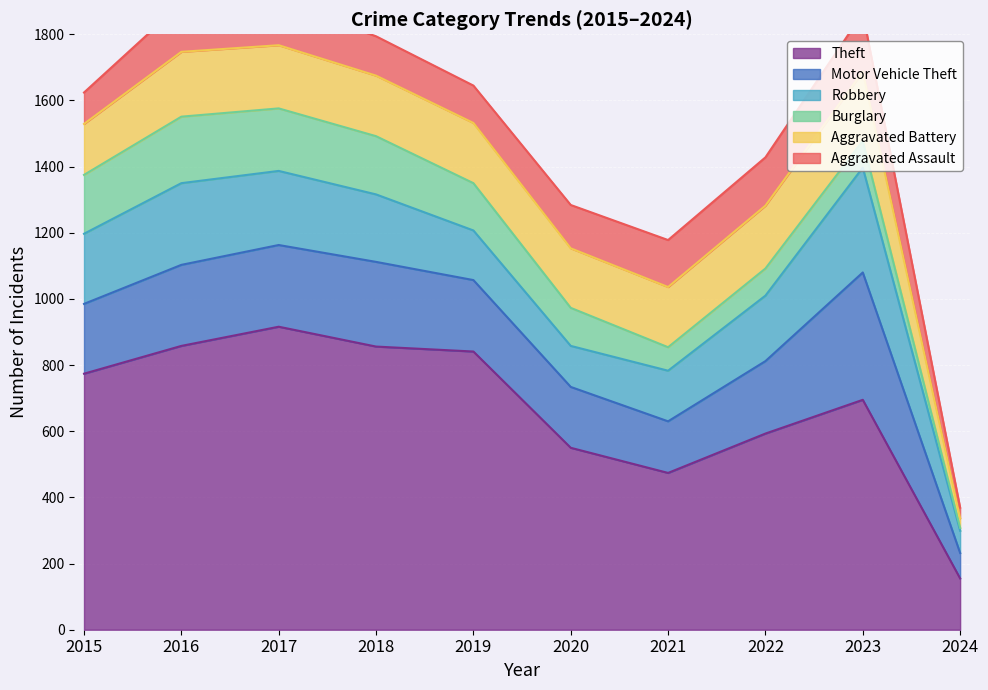

At which label does Motor Vehicle Theft first exceed 219?

2016